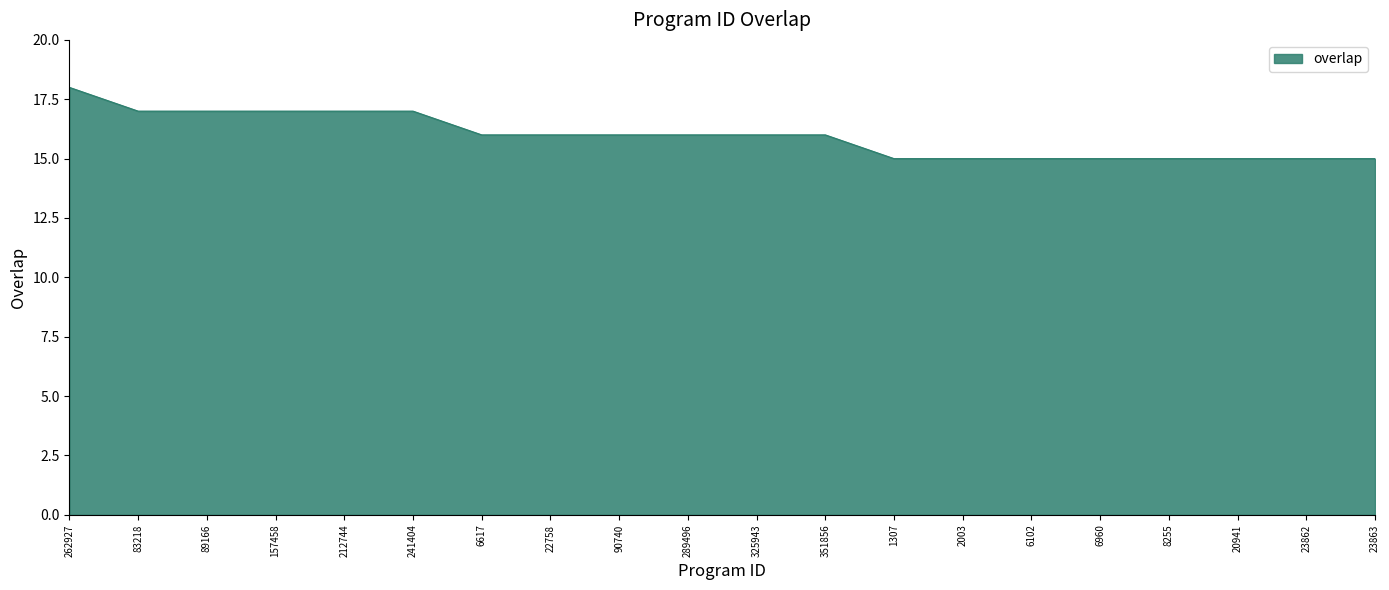

What is the maximum value shown in the chart?

18